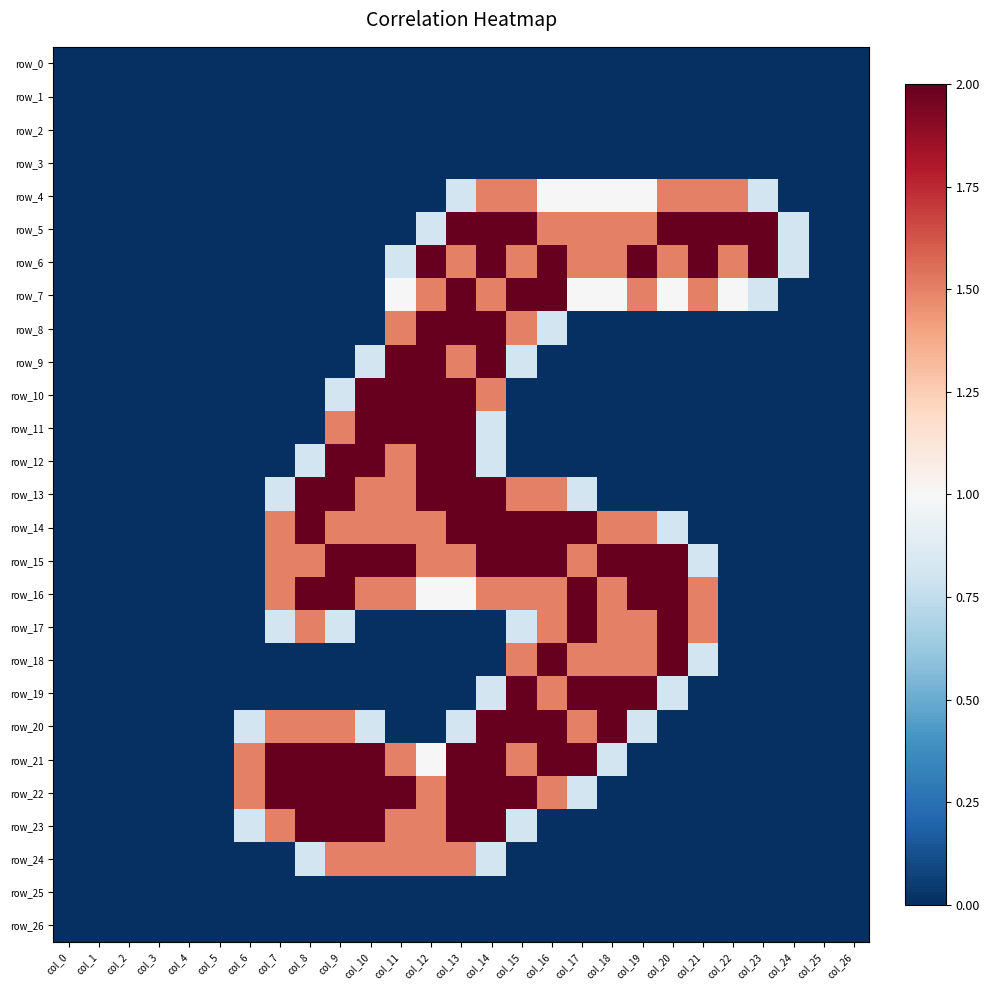

At how many categories does at least one series exceed 0?

19